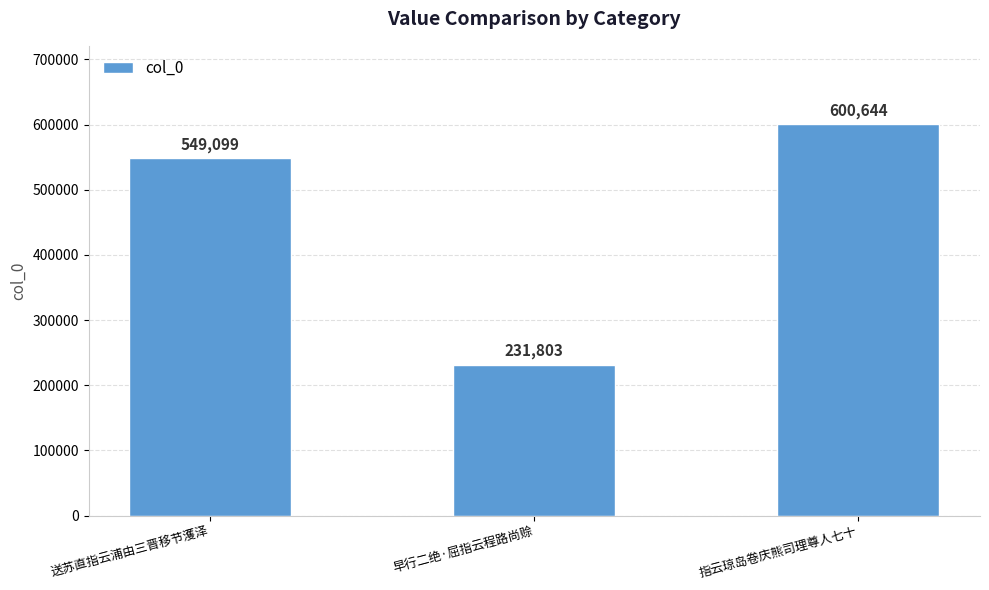

What is the approximate value at 早行二绝·屈指云程路尚赊, to the nearest 100?

231800